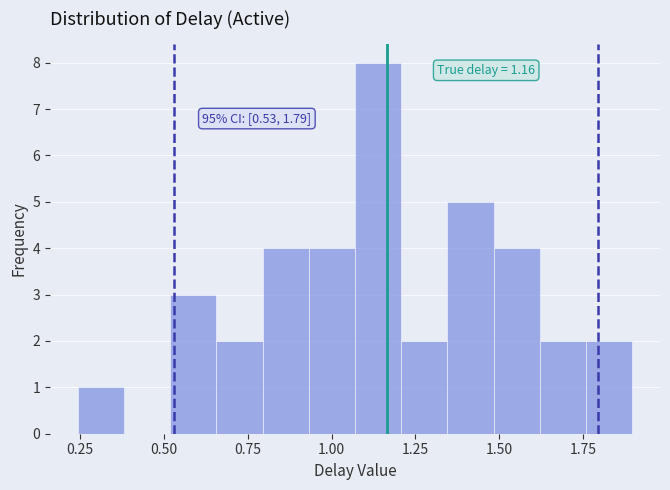

Read against the x-axis, roughly where is the centre of the tallest bar?

1.15